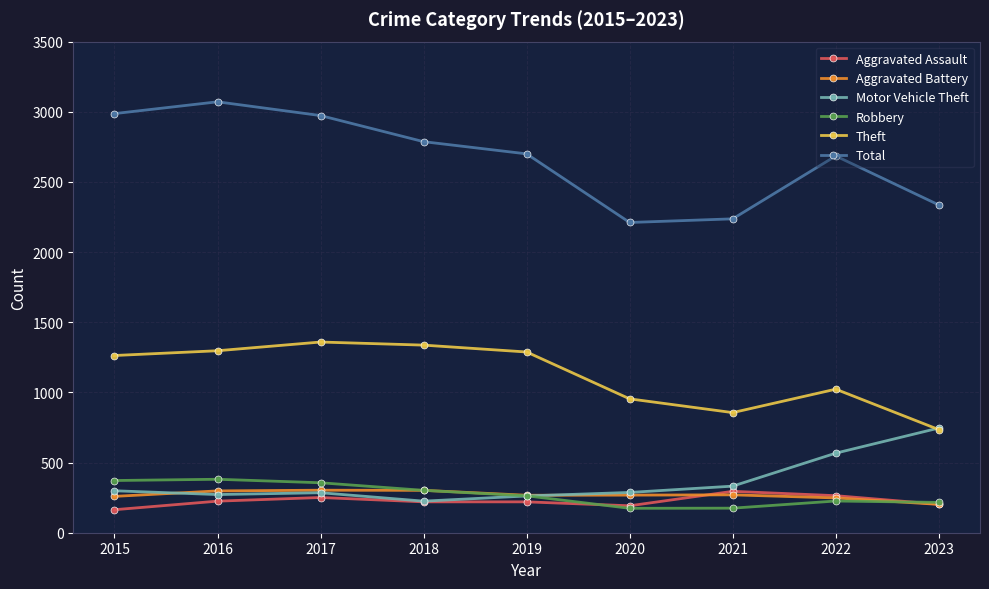

At which label is Motor Vehicle Theft closest to 485?

2022